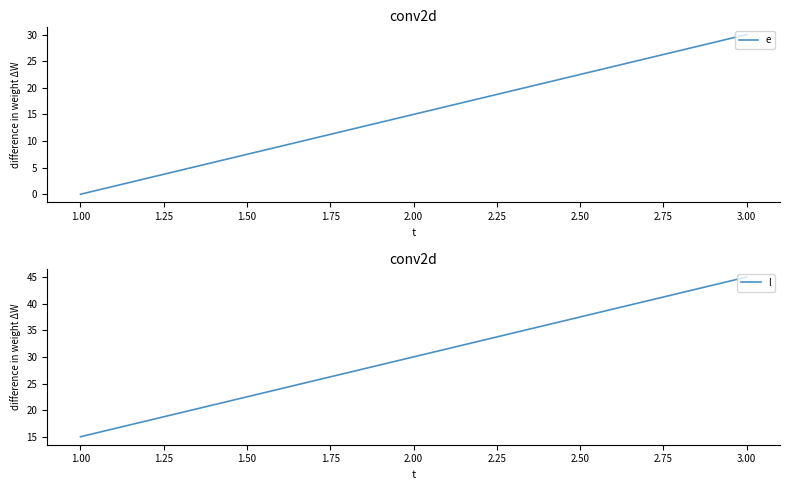

Which series has the largest range (max minus min)?

e